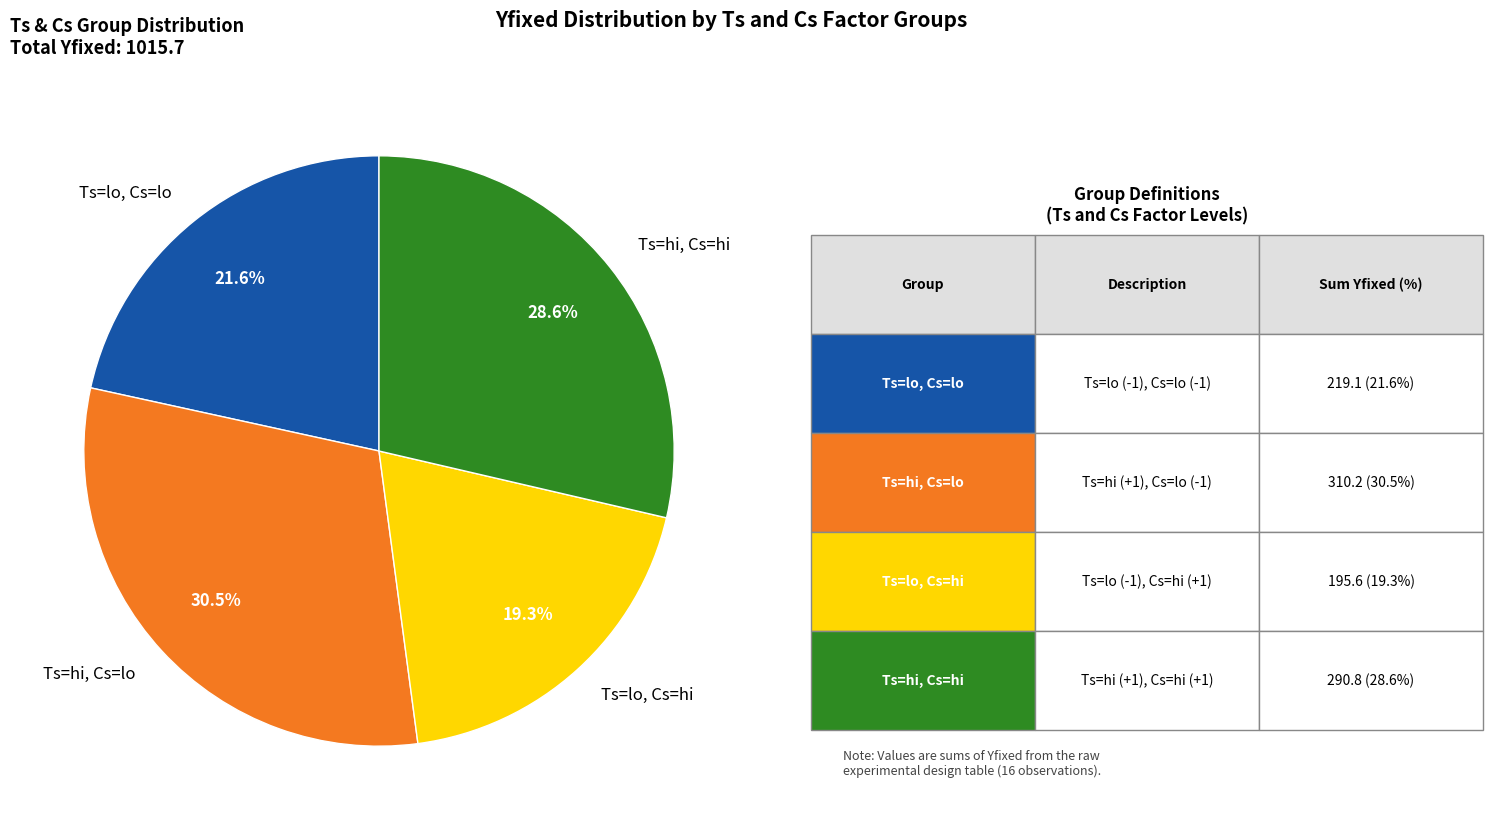

How many segments does this pie chart have?

4